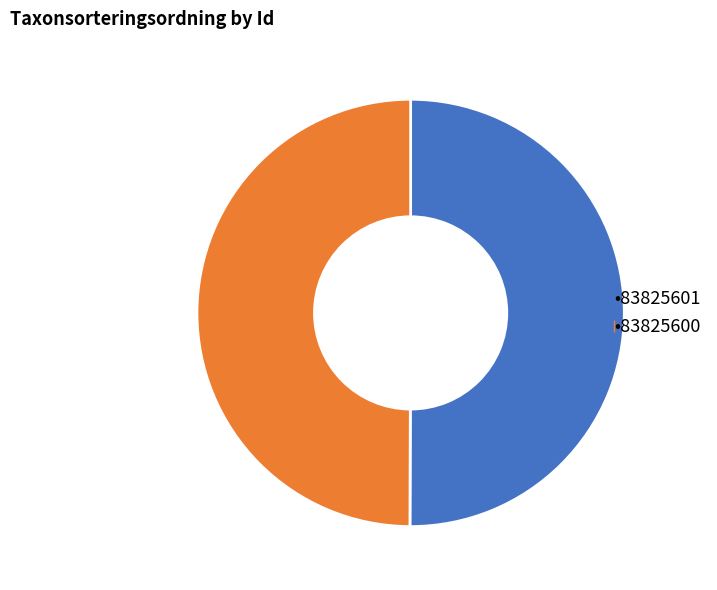

Which slice is the smallest?

83825600